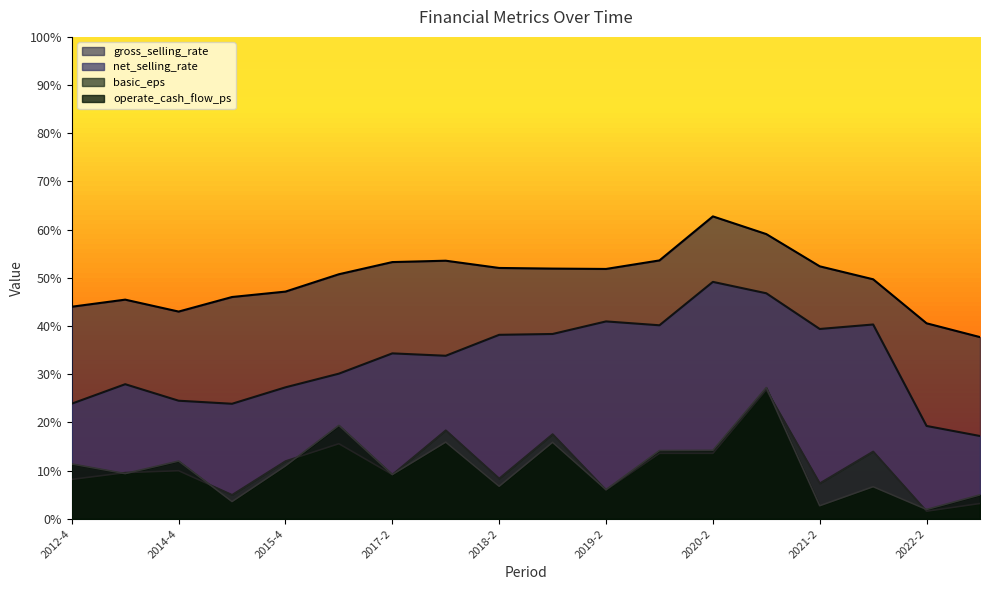

At which category does basic_eps reach its first local valley?

2015-2